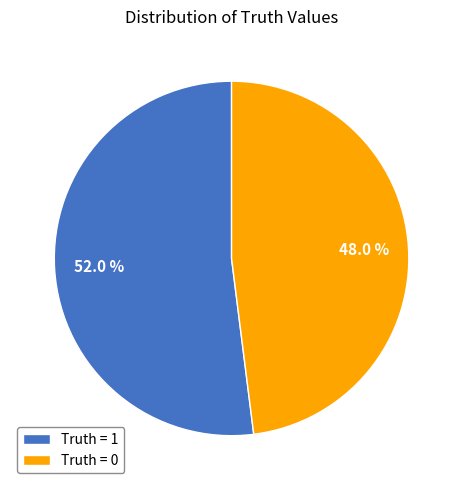

How much of the chart is everything except Truth = 1?

48.0%